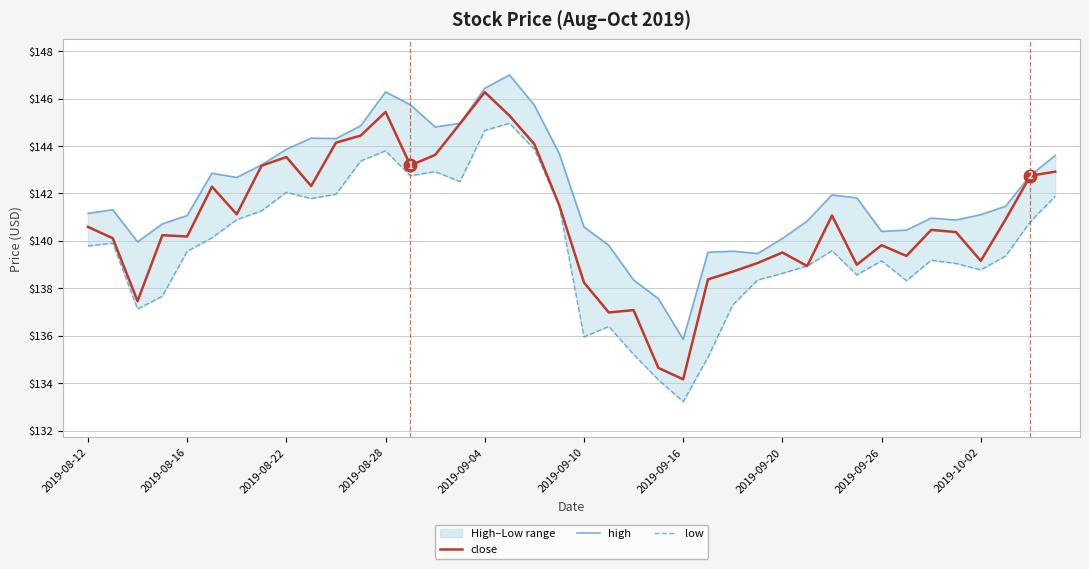

How many lines are shown in the chart?

3